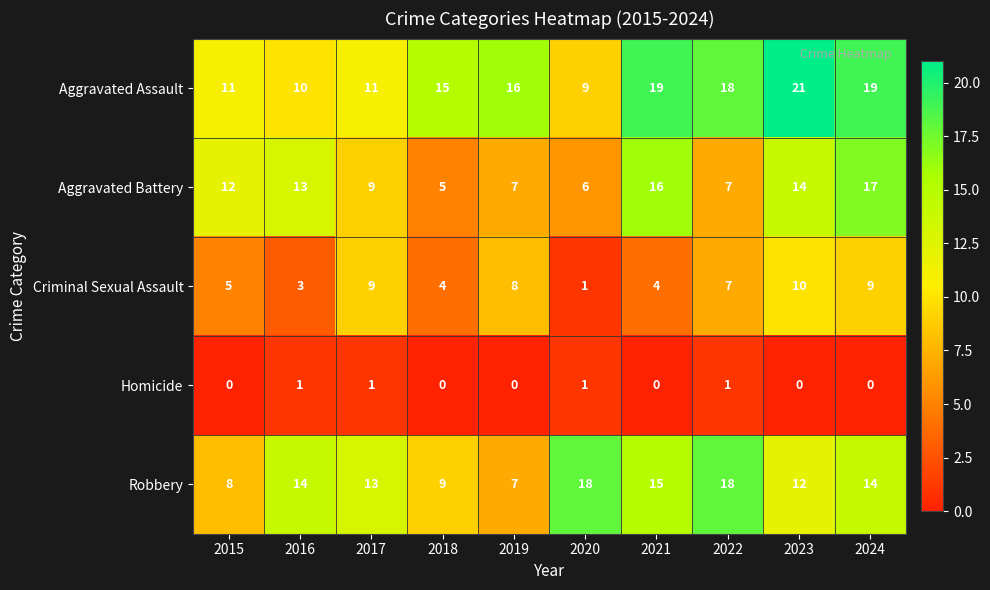

What is the sum of all Robbery values?

128